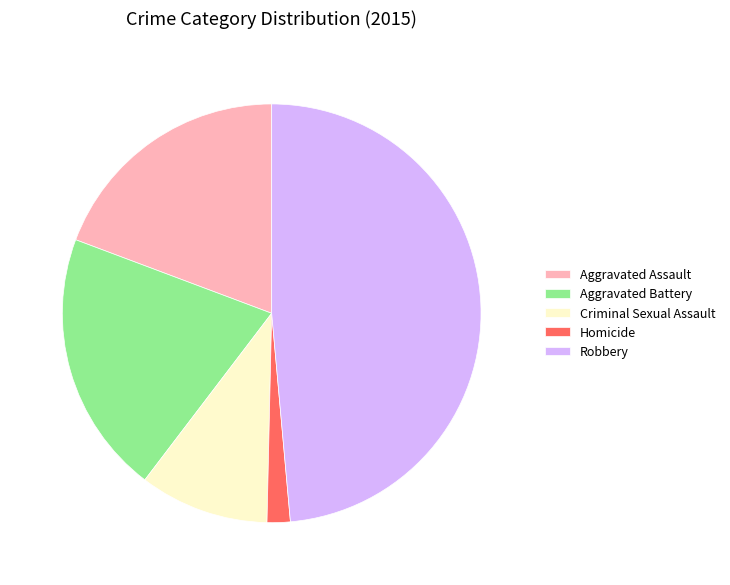

Which has a higher value, Aggravated Battery or Homicide?

Aggravated Battery